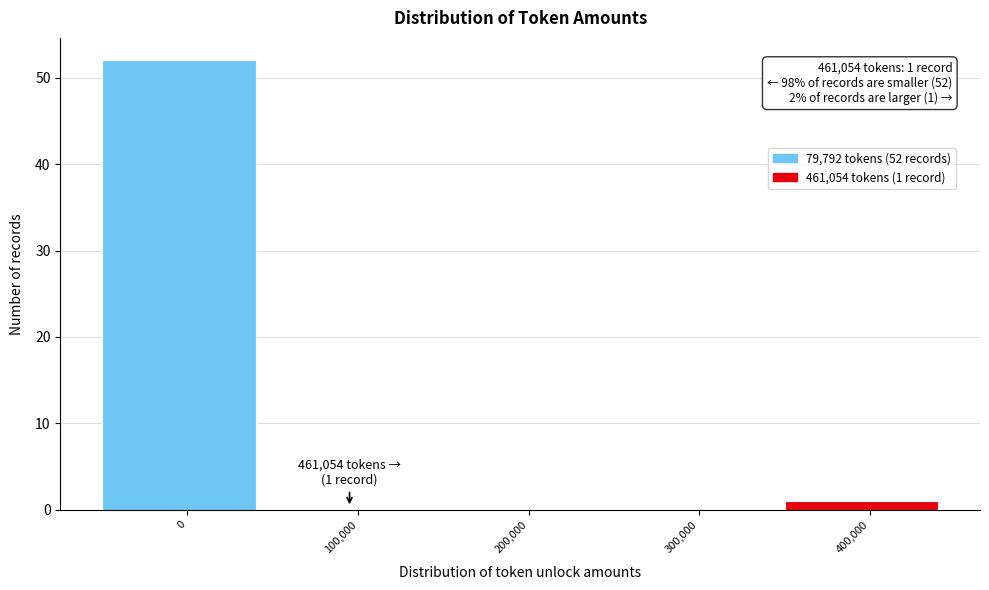

Reading left to right, transcribe all the data shown in this chart.

0=52	100,000=0	200,000=0	300,000=0	400,000=1